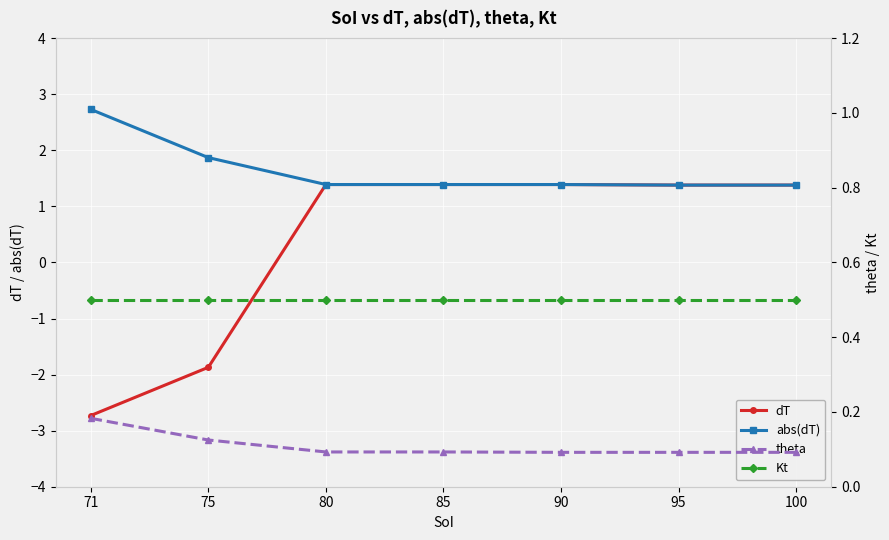

True or false: abs(dT) and theta intersect in this chart.

False